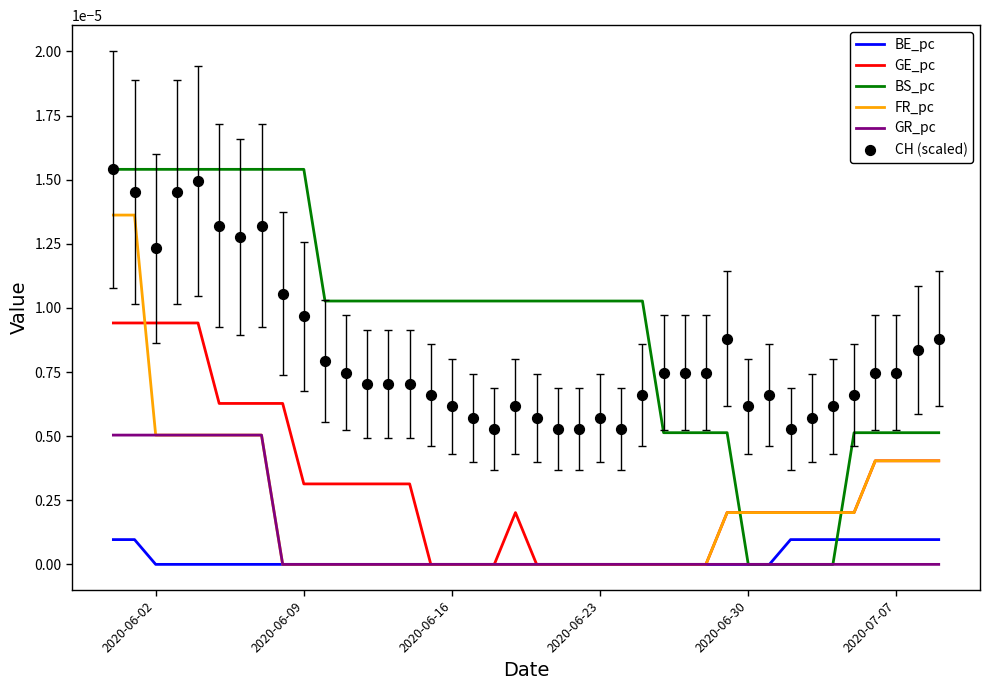

How many intersections are there between BS_pc and FR_pc?

2